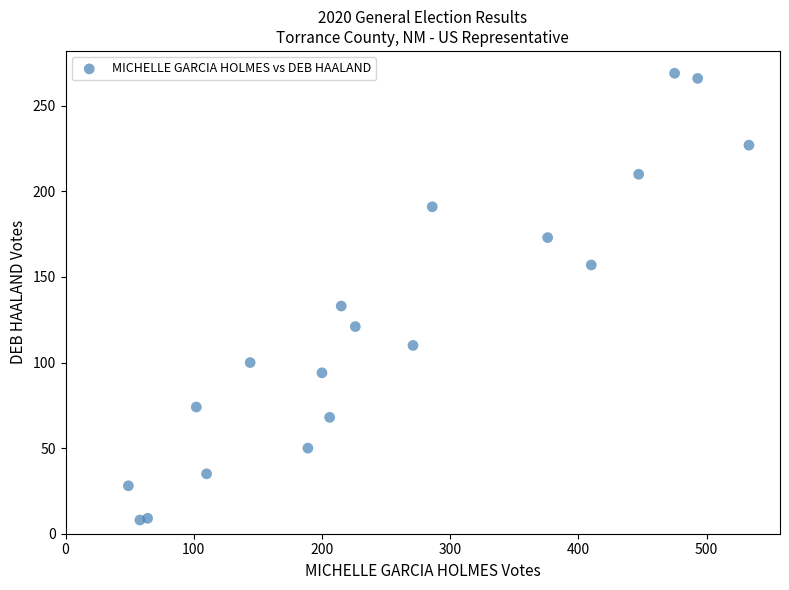

What is the range of X values (max minus min)?

484